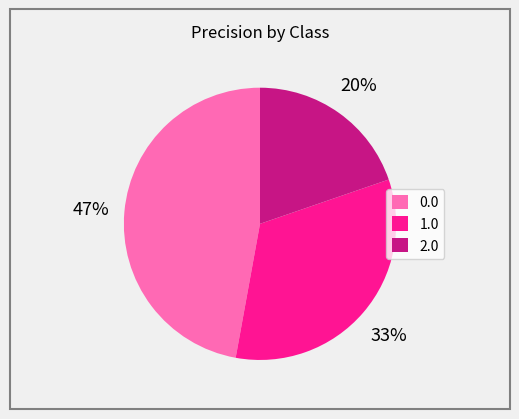

To the nearest percent, what percentage of the pie is 2.0?

20%